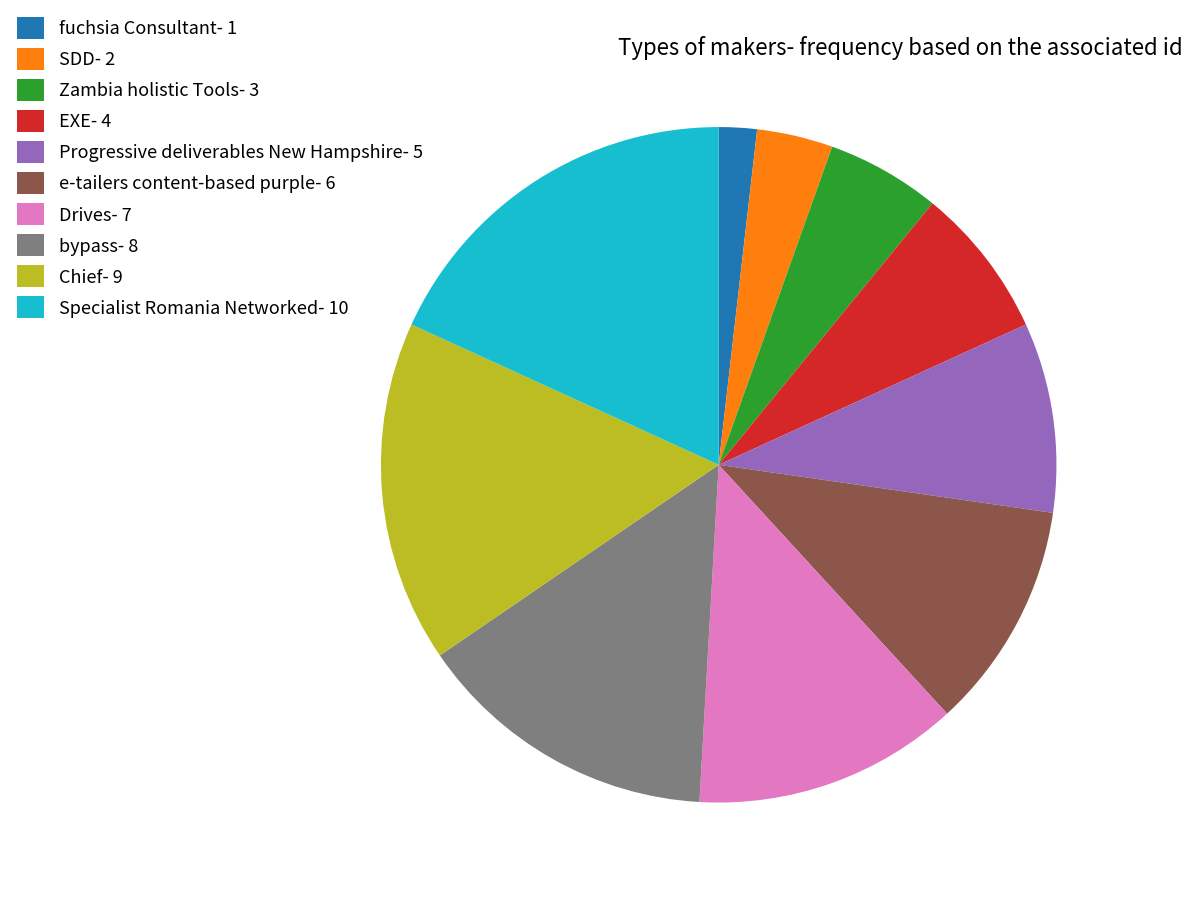

Between Drives- 7 and EXE- 4, which is larger?

Drives- 7